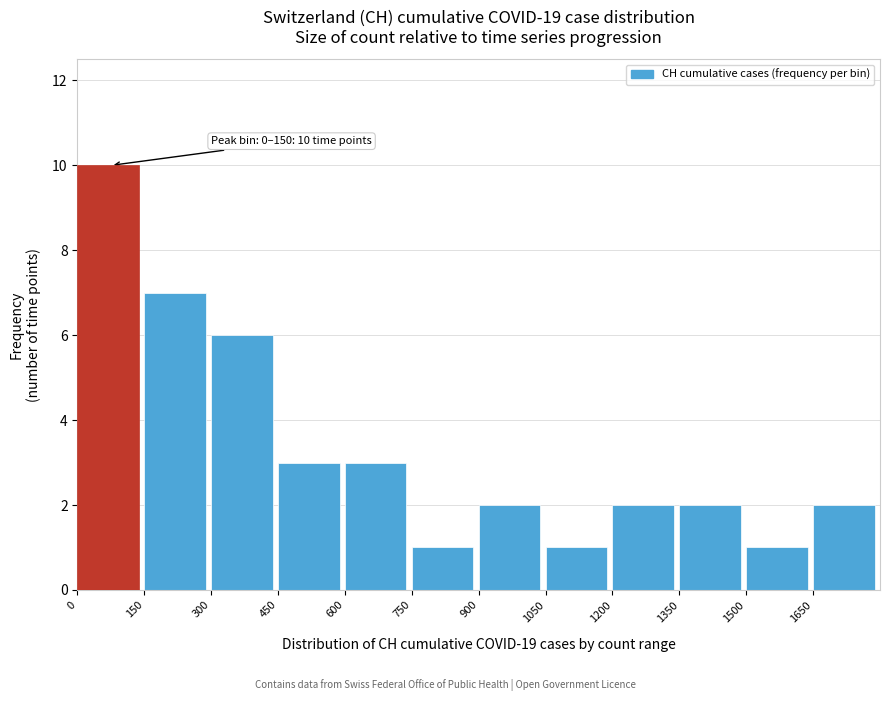

Which range on the x-axis has the tallest bar?

0 to 150